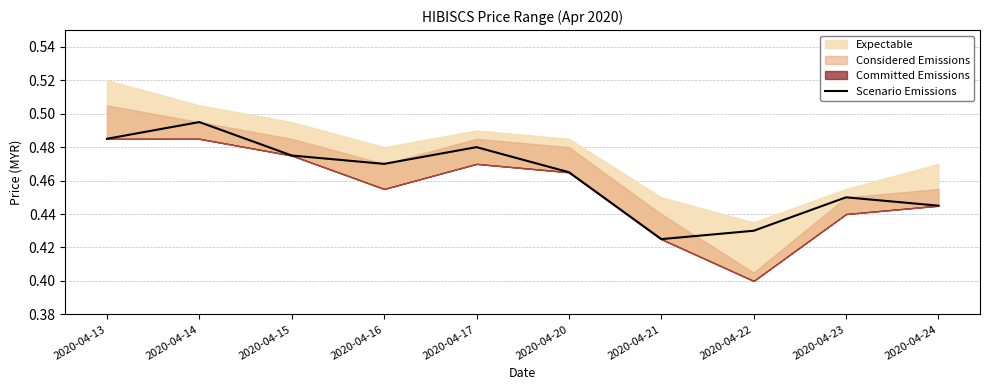

What is the difference between the values at 2020-04-14 and 2020-04-21?

0.1